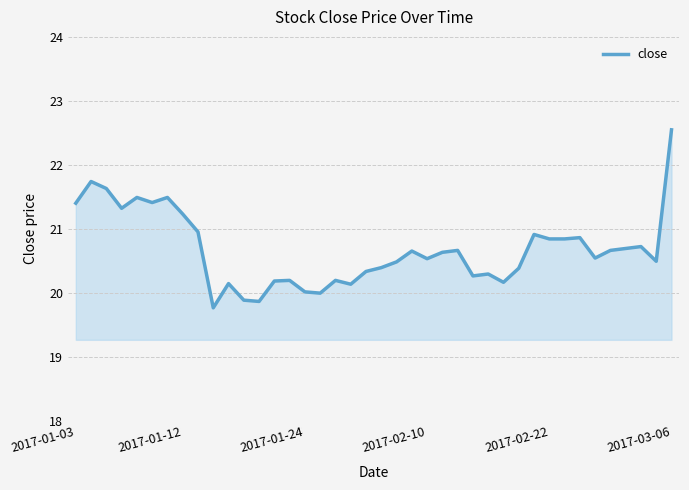

What is the minimum value shown in the chart?

19.8